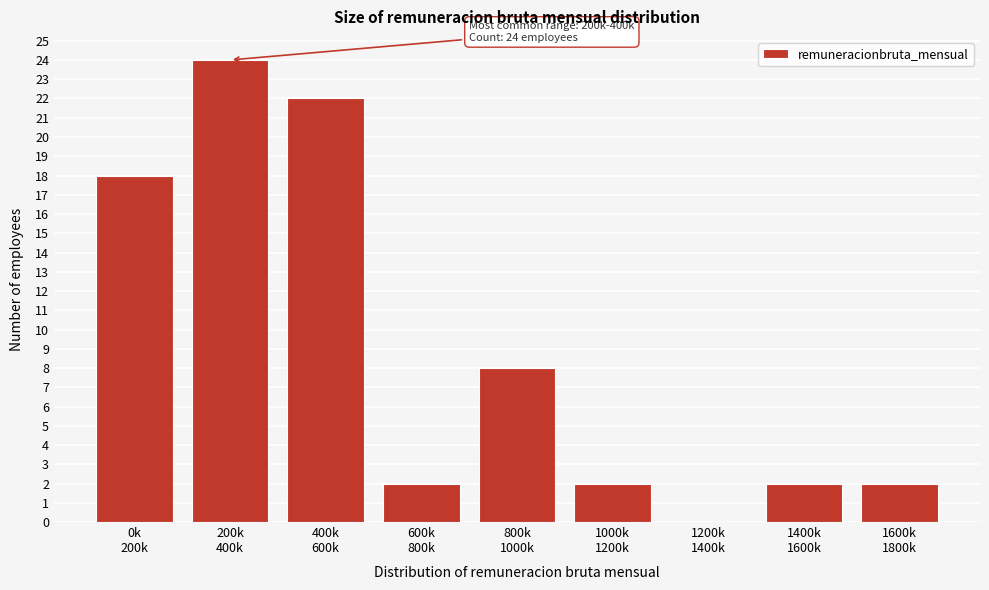

What is the greatest value displayed?

24